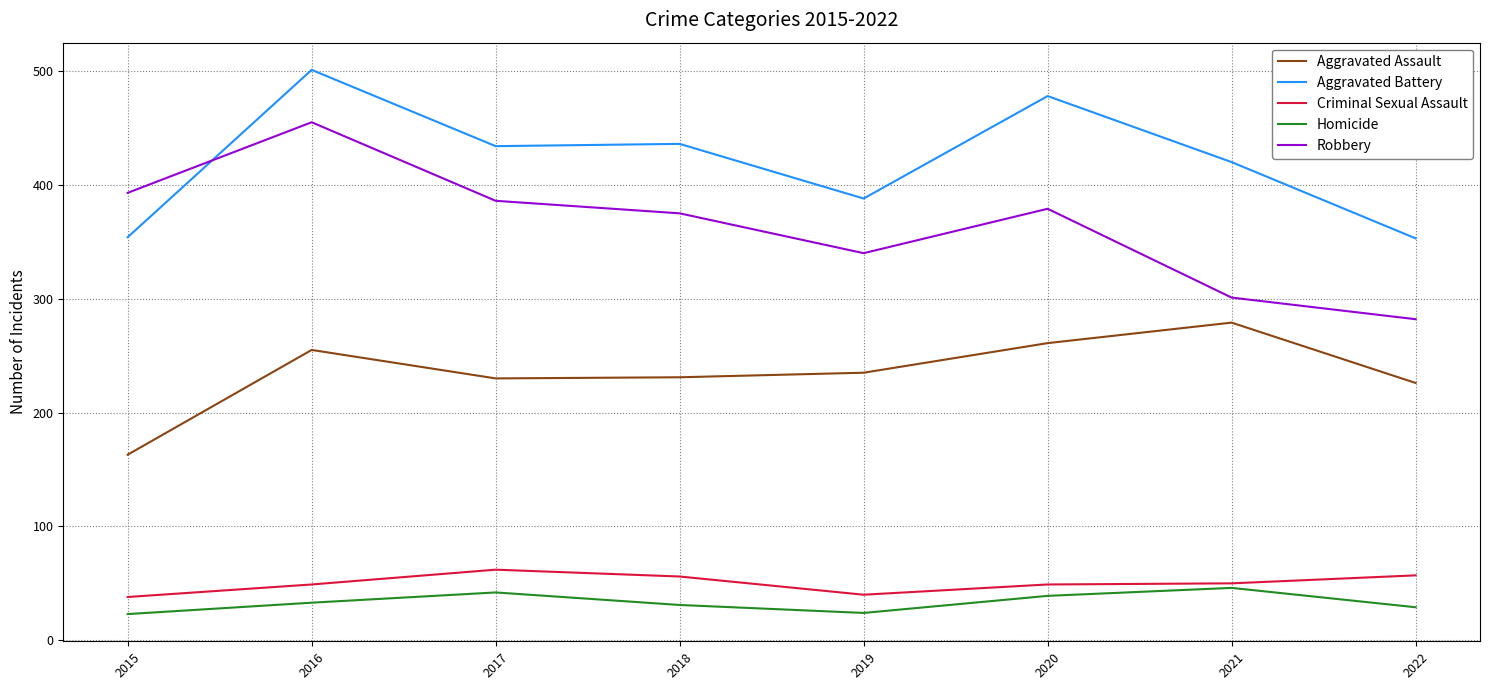

What is the total value across all series at 2017?

1154